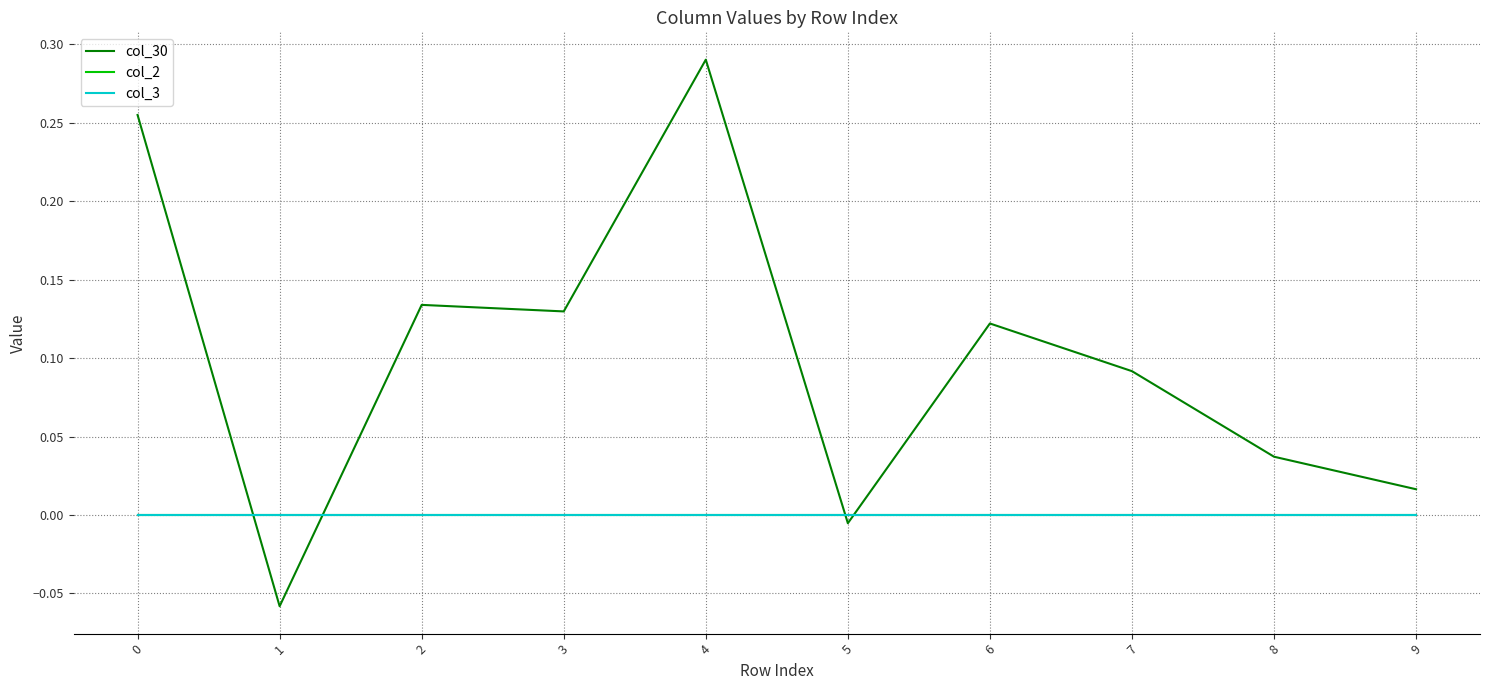

At which category does the chart reach its minimum across all series?

1